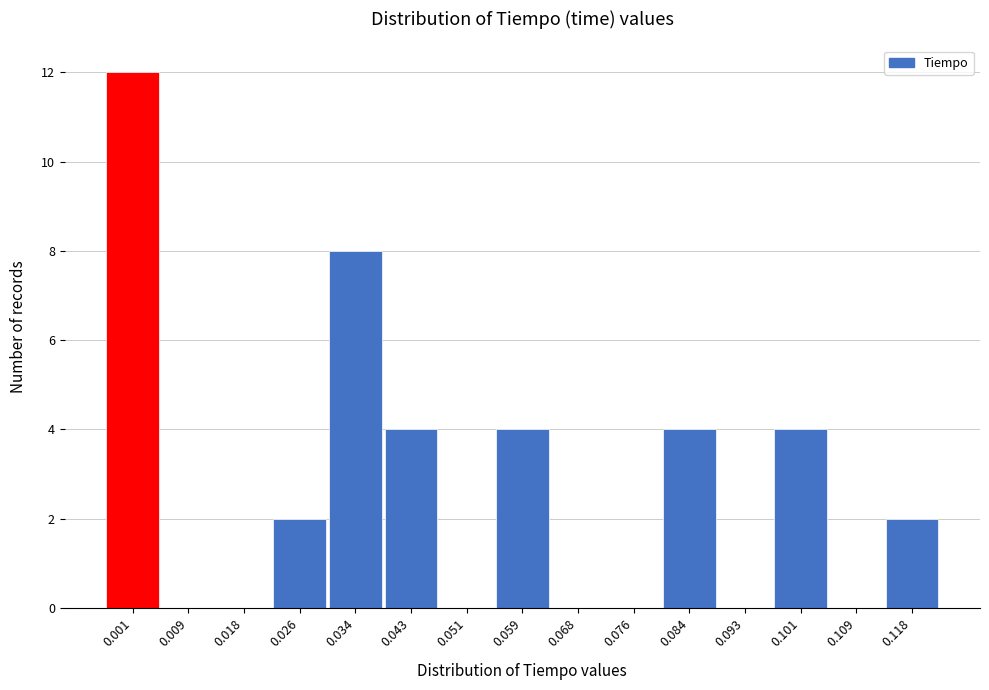

Reading left to right, what are all the values shown in this chart?

0.001=12	0.009=0	0.018=0	0.026=2	0.034=8	0.043=4	0.051=0	0.059=4	0.068=0	0.076=0	0.084=4	0.093=0	0.101=4	0.109=0	0.118=2